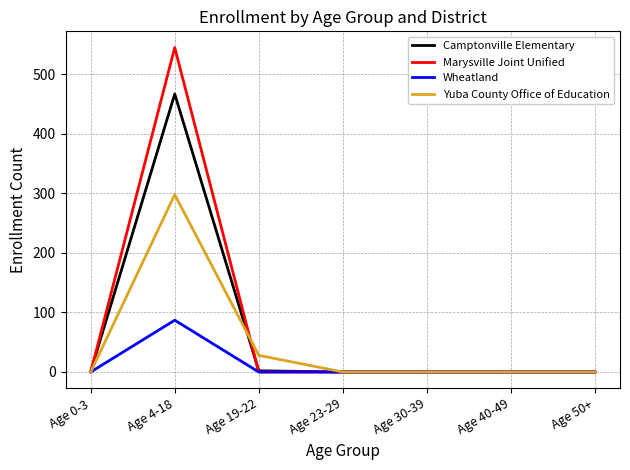

What are all the series names shown in the legend?

Camptonville Elementary, Marysville Joint Unified, Wheatland, Yuba County Office of Education